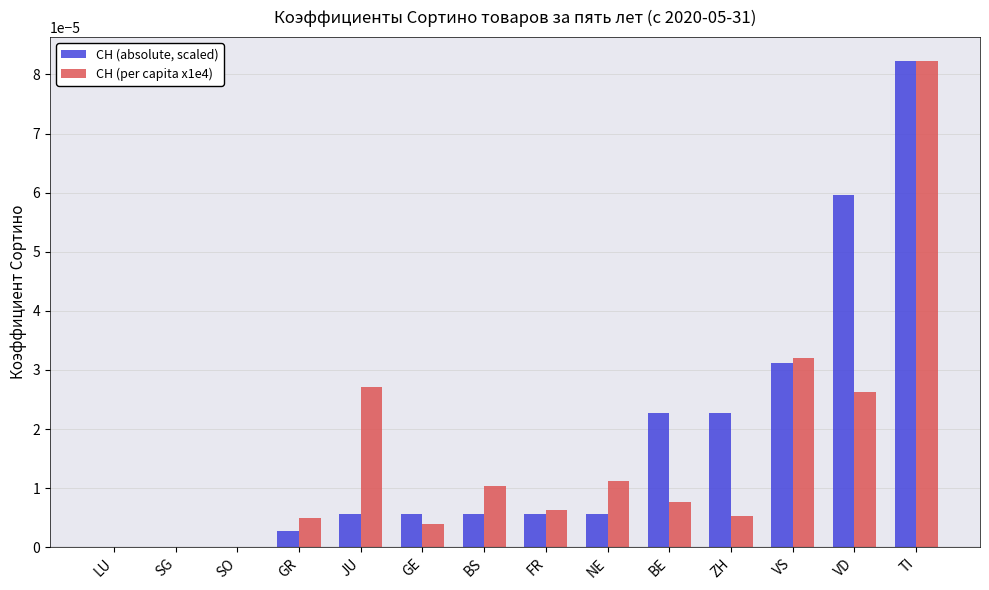

Which category has the highest value across all series?

TI